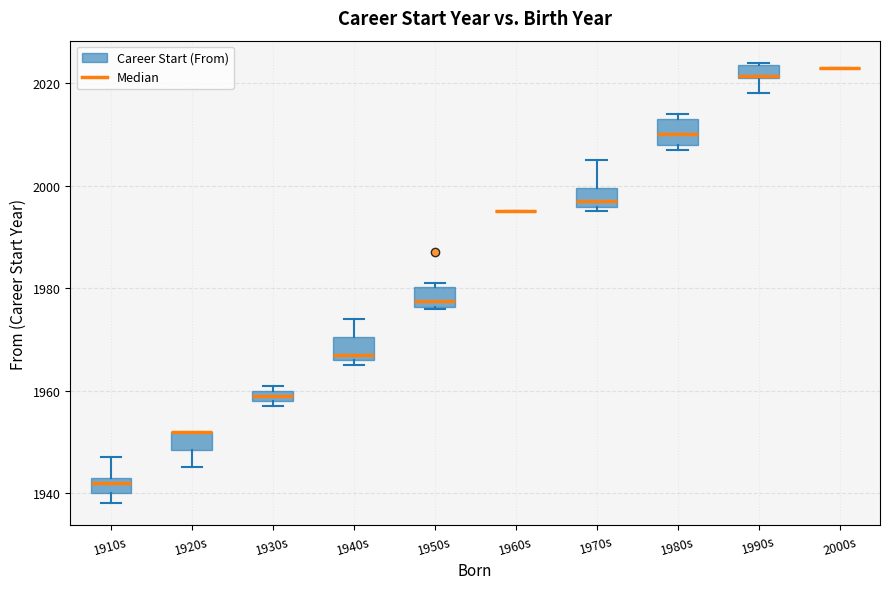

Where does the upper whisker of the box for 1910s end on the y-axis? The values are not printed on the chart, so give them approximately, as read against the axis.

1948